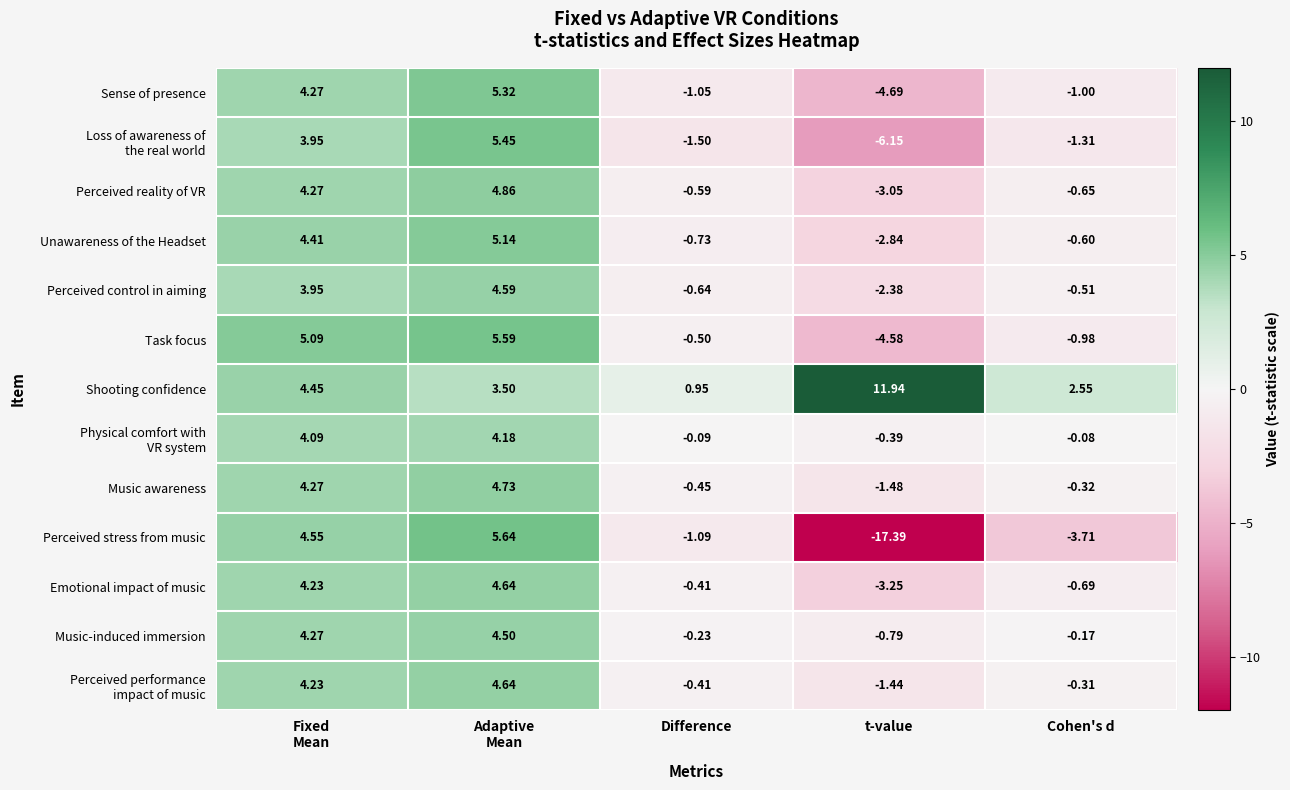

At which category is the sum across all series the highest?

Adaptive
Mean